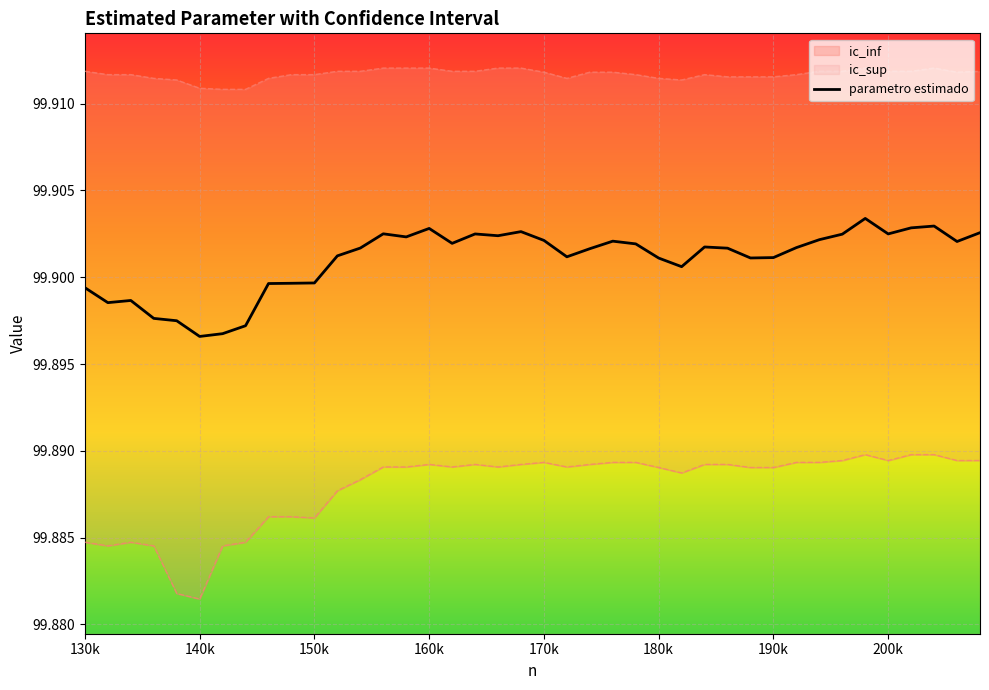

The value at 160k is 167.8. True or false?

False